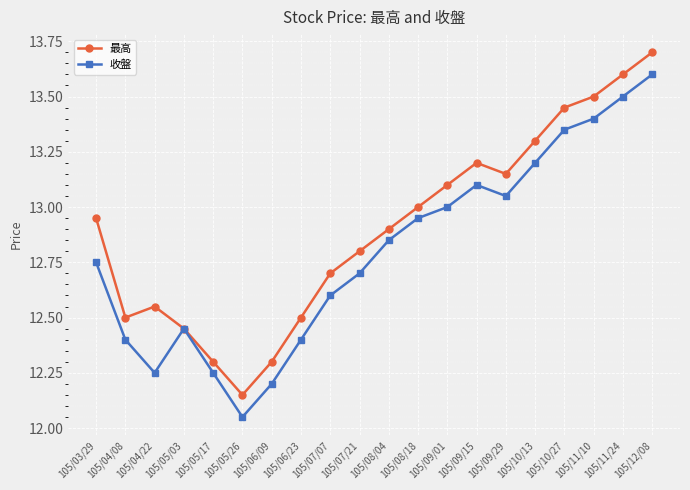

True or false: 收盤 has a value of 22.3 at 105/07/07.

False